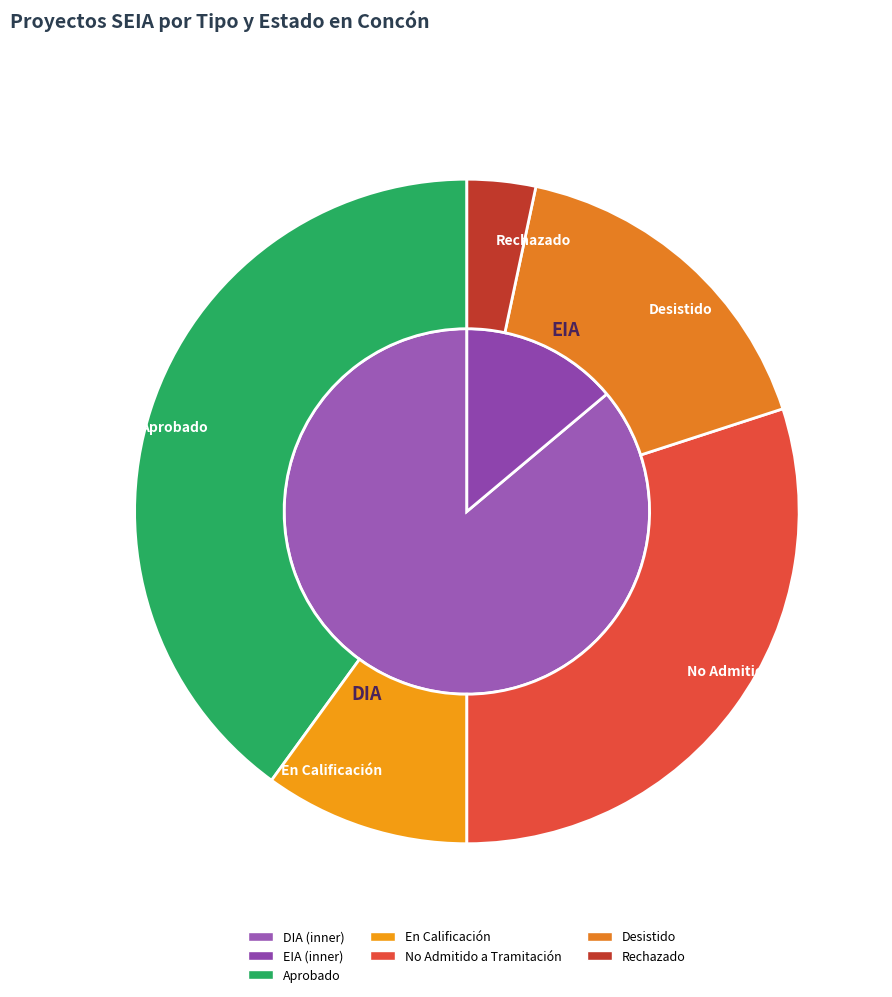

Does No Admitido a Tramitación account for over 50% of the chart?

No